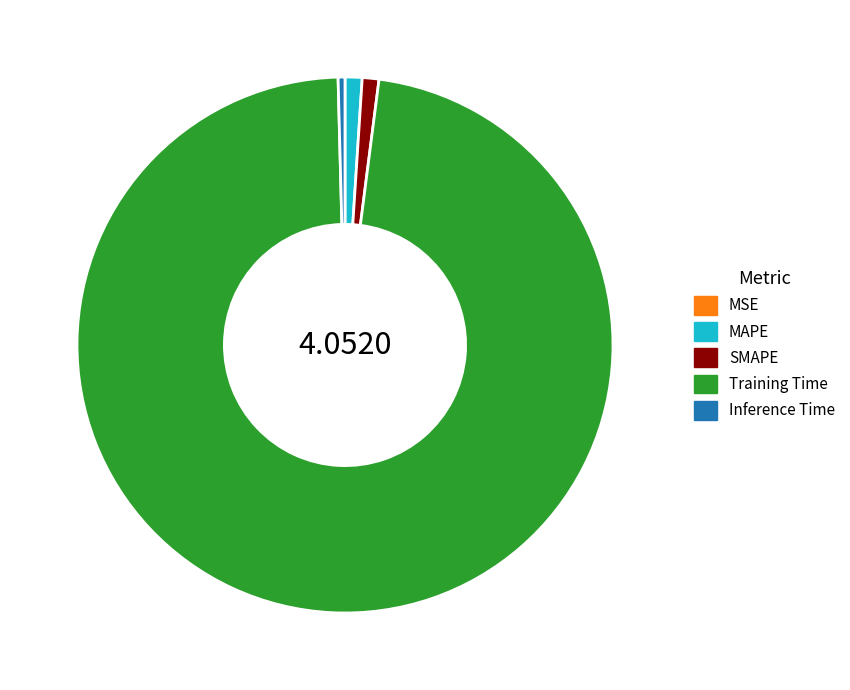

What is the largest slice in the pie chart?

Training Time